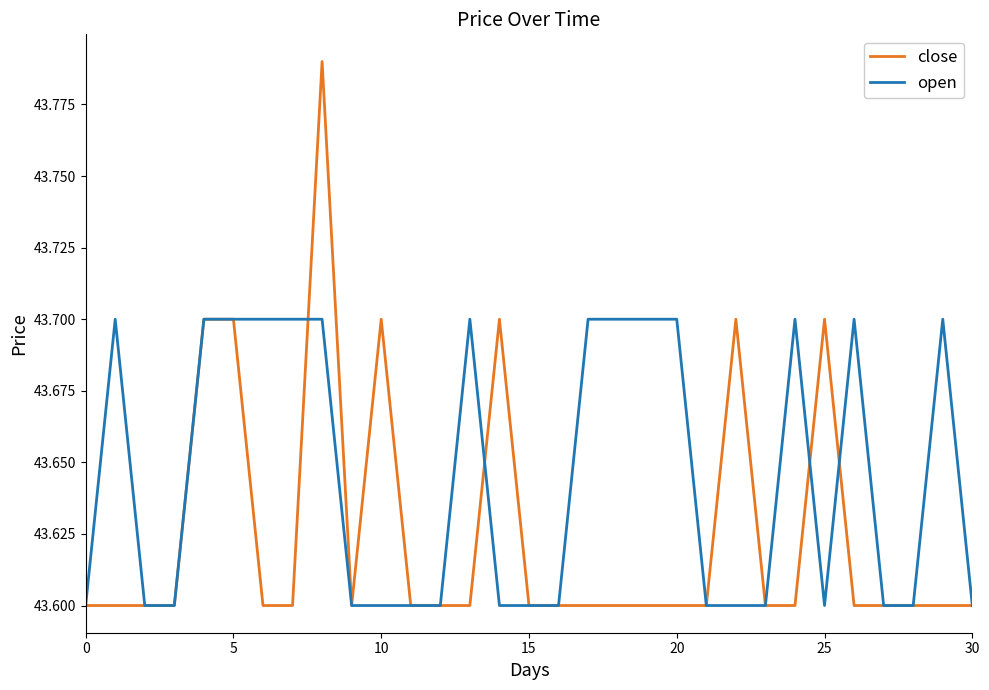

List the series in order of their peak value, lowest first.

open, close